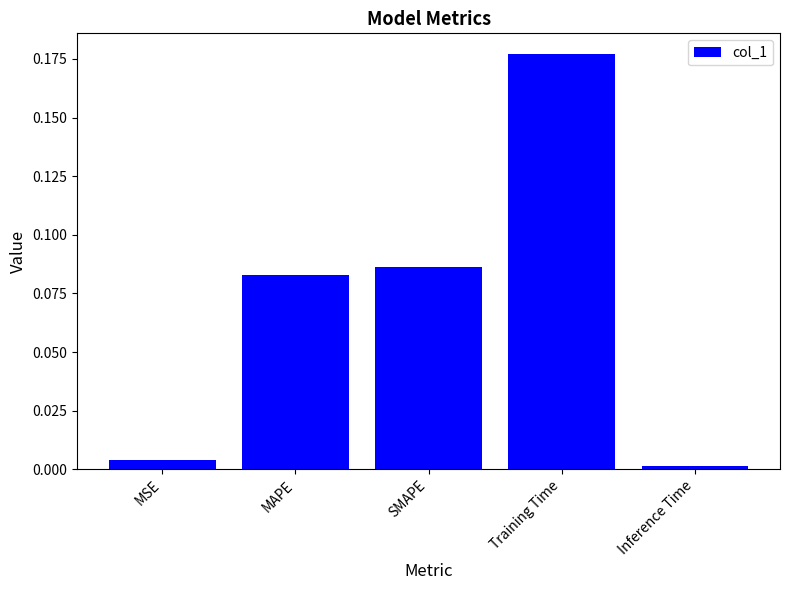

What is the sum of all values?

0.4